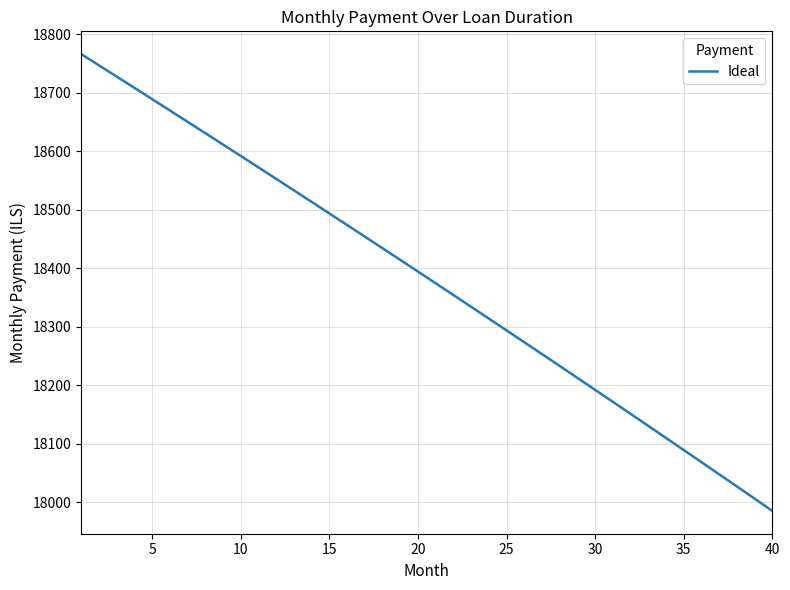

What is the smallest value displayed?

17985.2